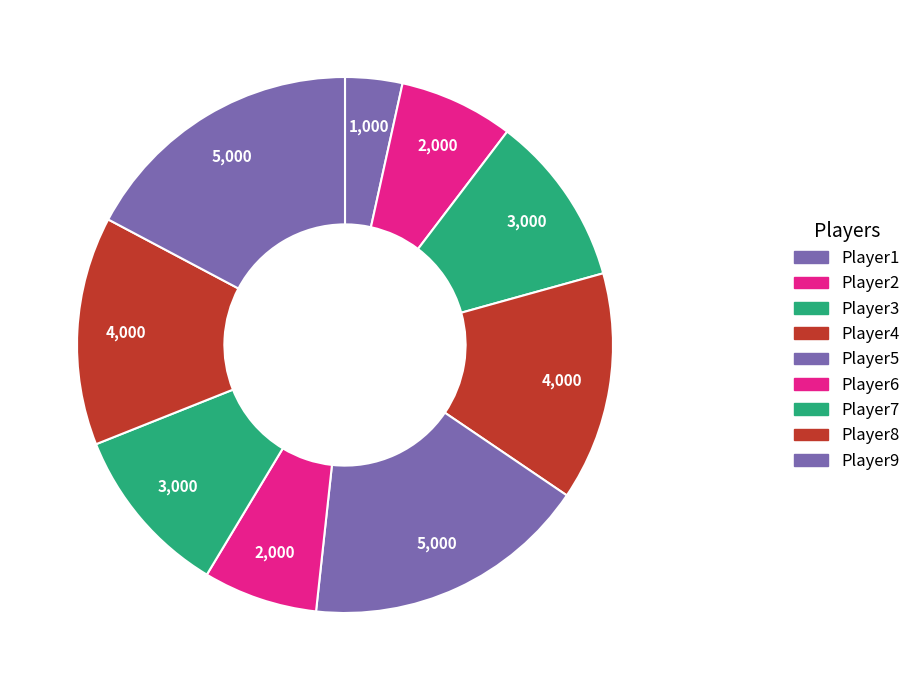

Is it true that Player2 is 19% of the pie?

False